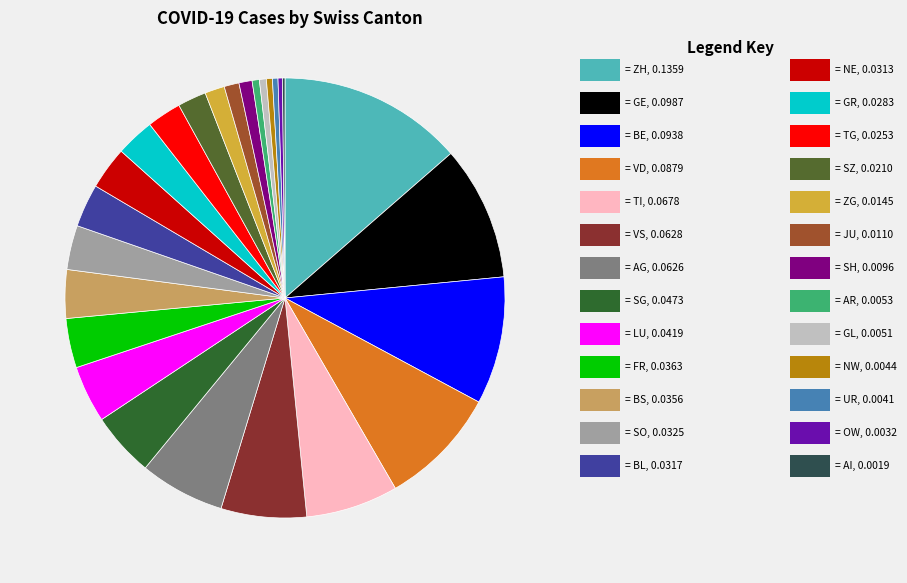

To the nearest percent, what is the difference between the largest and smallest slice percentages?

13%